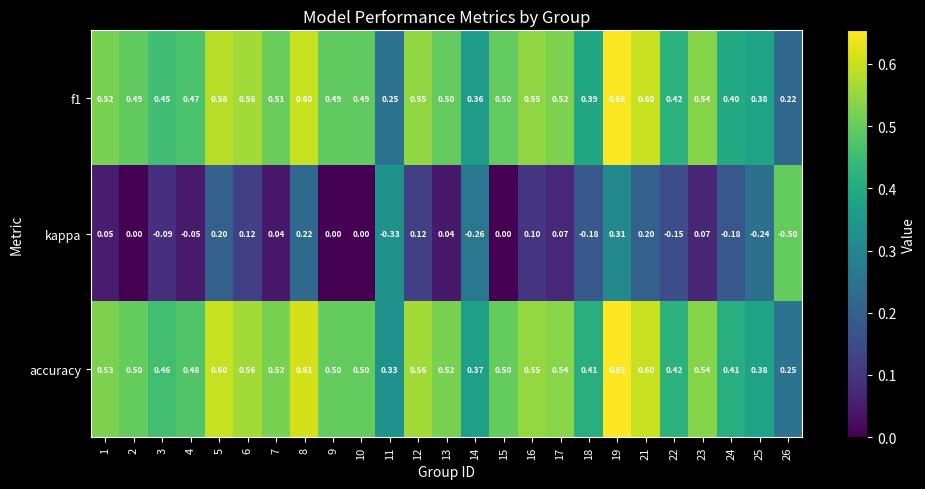

What is the total value across all series at 8?

1.4